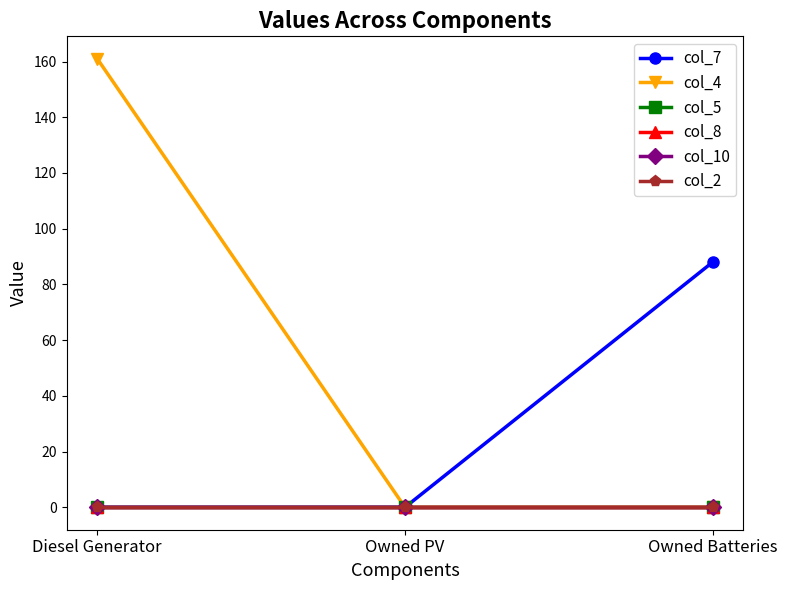

Does the chart have visible grid lines?

No